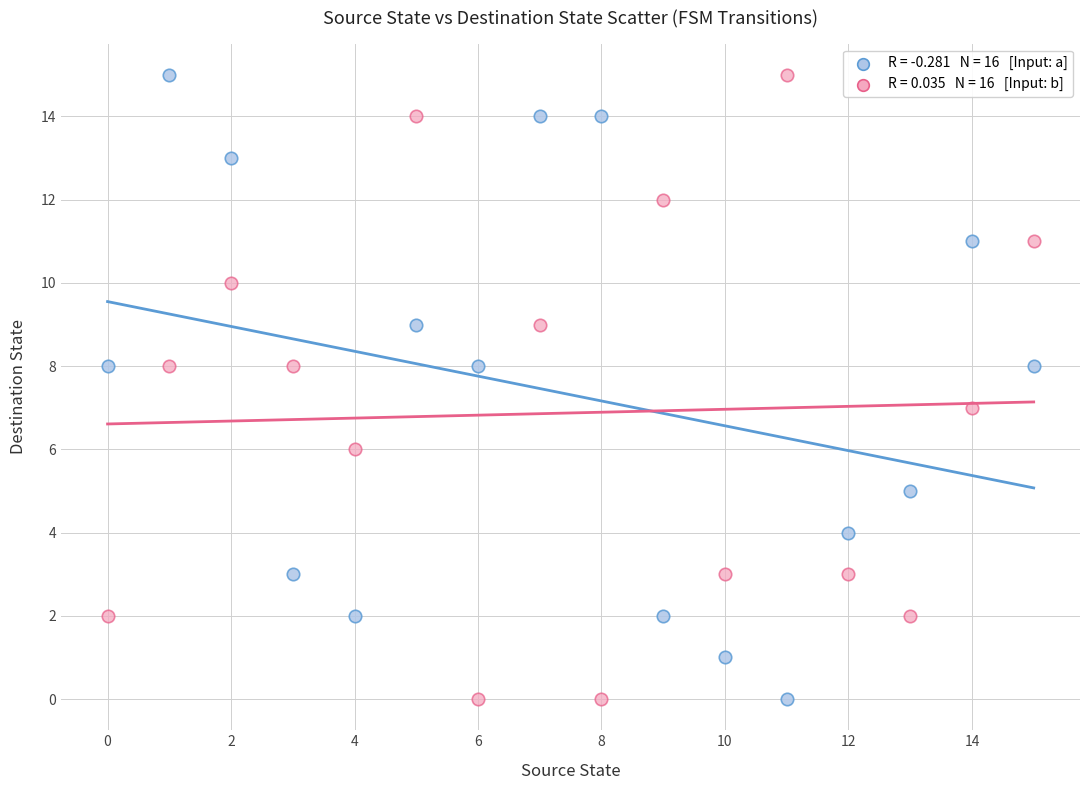

Across all data points, what is the range of Y values (max minus min)?

15